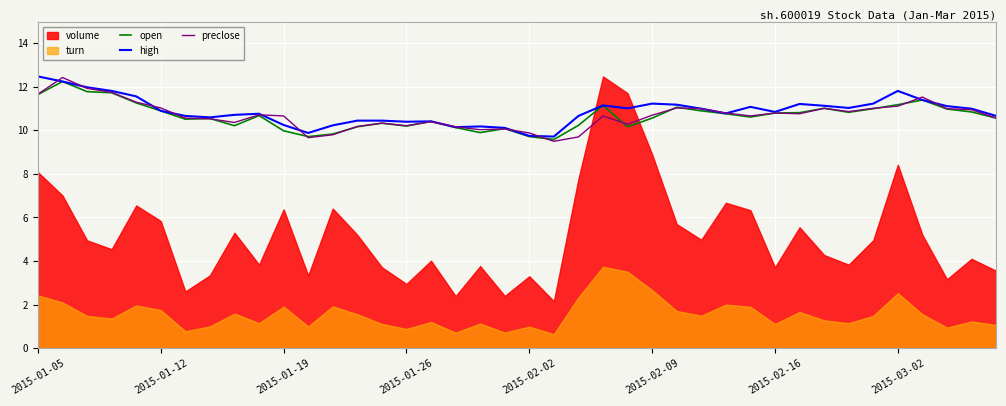

True or false: high and open cross at least once.

False